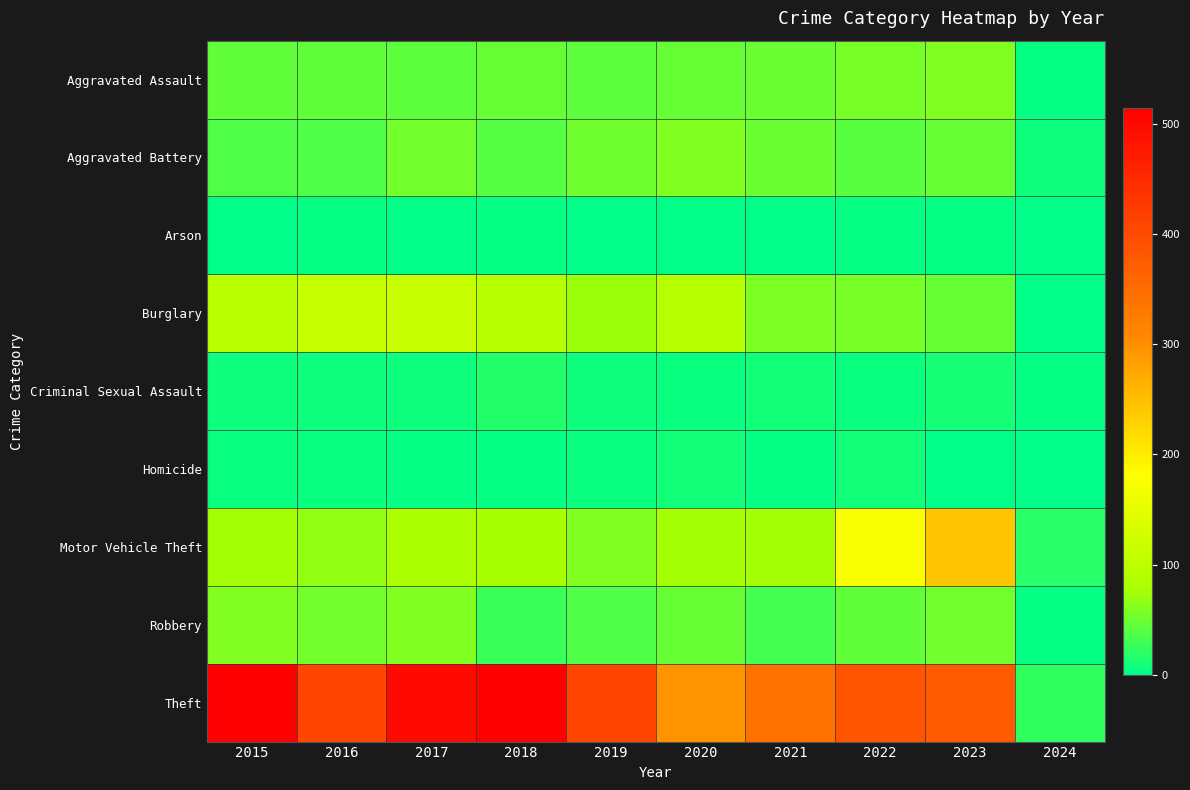

Reading left to right, list all the values displayed in this chart.

Aggravated Assault: 2015=46	2016=46	2017=44	2018=48	2019=44	2020=48	2021=50	2022=55	2023=59	2024=3
Aggravated Battery: 2015=38	2016=37	2017=54	2018=39	2019=51	2020=59	2021=49	2022=42	2023=47	2024=7
Arson: 2015=1	2016=4	2017=2	2018=3	2019=0	2020=2	2021=1	2022=3	2023=4	2024=0
Burglary: 2015=98	2016=112	2017=114	2018=92	2019=72	2020=92	2021=57	2022=56	2023=47	2024=2
Criminal Sexual Assault: 2015=7	2016=7	2017=7	2018=18	2019=7	2020=5	2021=9	2022=5	2023=12	2024=4
Homicide: 2015=6	2016=5	2017=4	2018=3	2019=5	2020=10	2021=4	2022=9	2023=2	2024=0
Motor Vehicle Theft: 2015=75	2016=67	2017=82	2018=78	2019=60	2020=75	2021=75	2022=175	2023=243	2024=20
Robbery: 2015=59	2016=54	2017=60	2018=27	2019=38	2020=48	2021=32	2022=46	2023=53	2024=3
Theft: 2015=515	2016=409	2017=497	2018=515	2019=409	2020=296	2021=341	2022=388	2023=377	2024=24